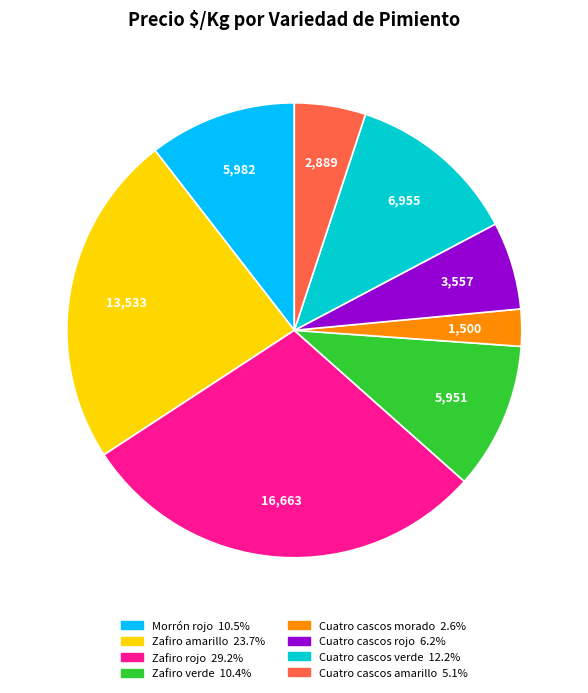

Approximately how many times larger is the value at Cuatro cascos morado compared to Cuatro cascos rojo?

0.4